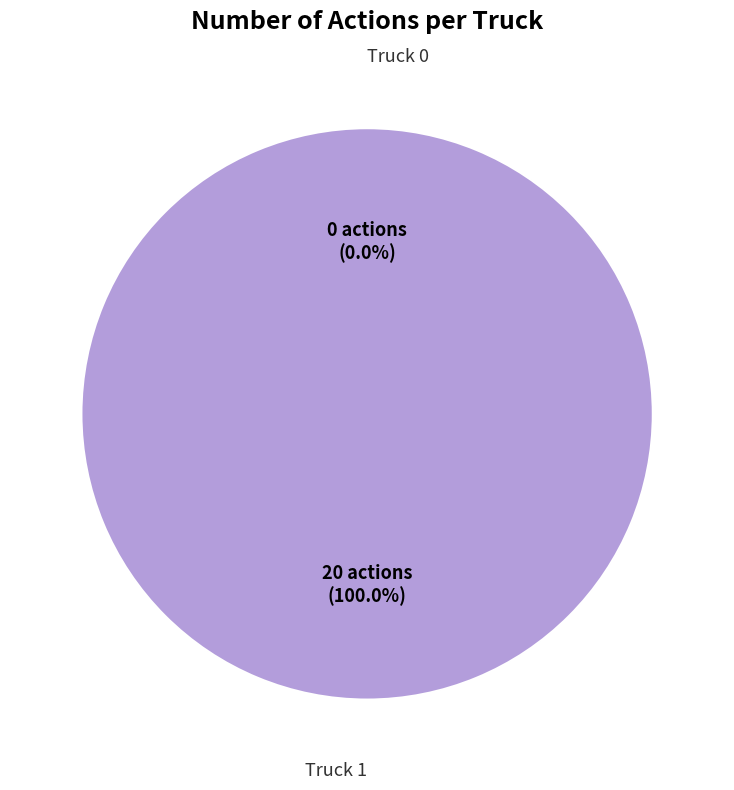

Which has a higher value, Truck 0 or Truck 1?

Truck 1